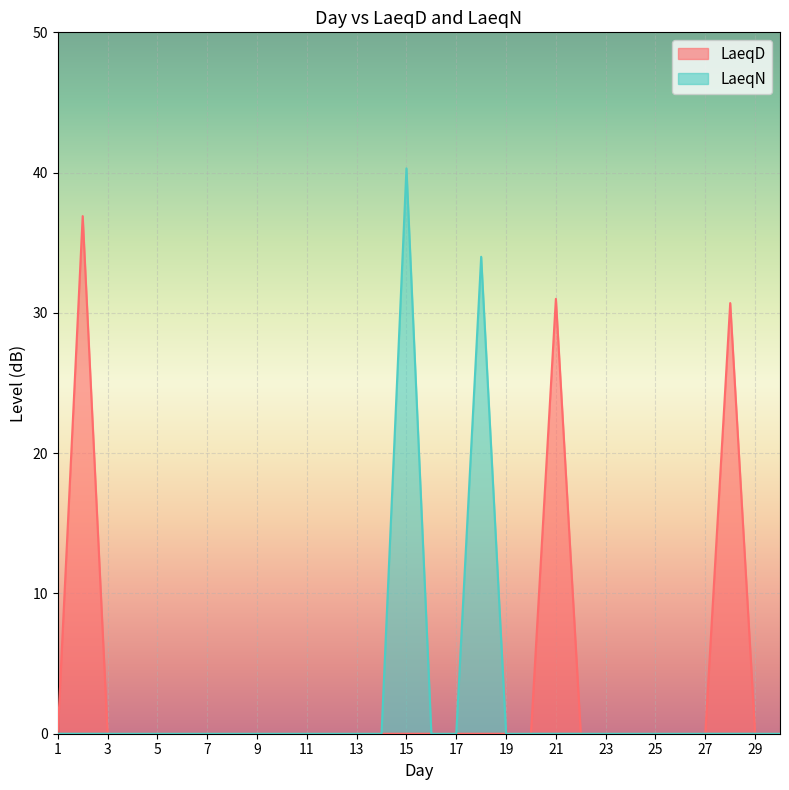

The LaeqD series shows -19.1 at 4. True or false?

False